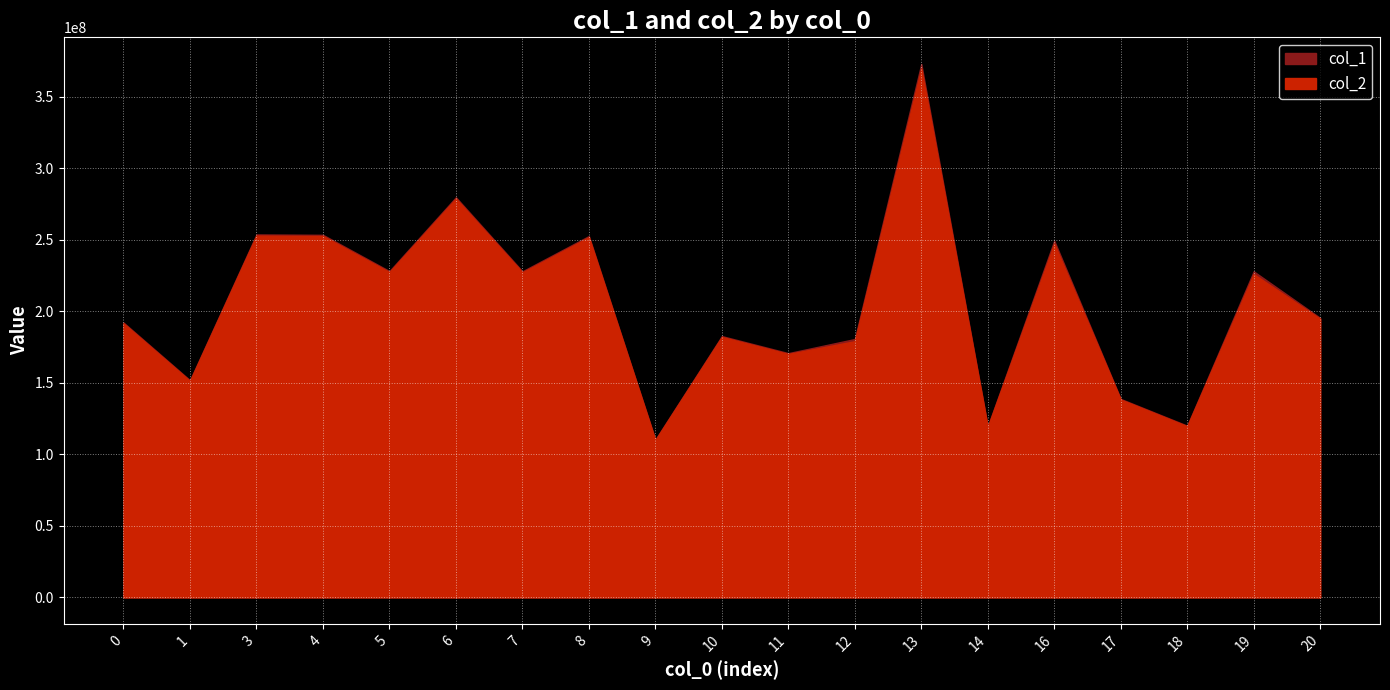

How many interior local peaks does the col_2 series have?

7